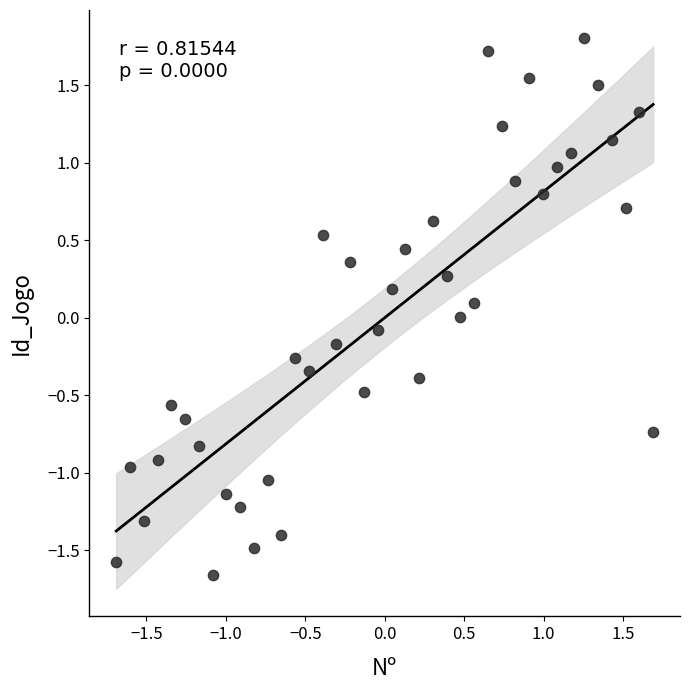

What is the range of X values (max minus min)?

3.4